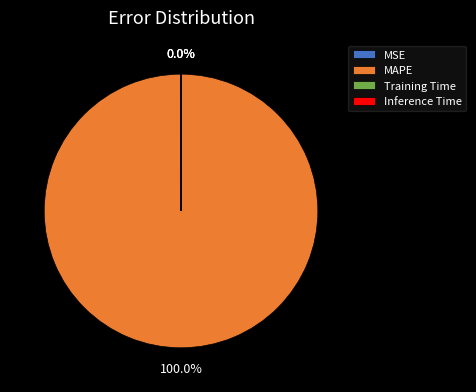

Which slice is the largest?

MAPE